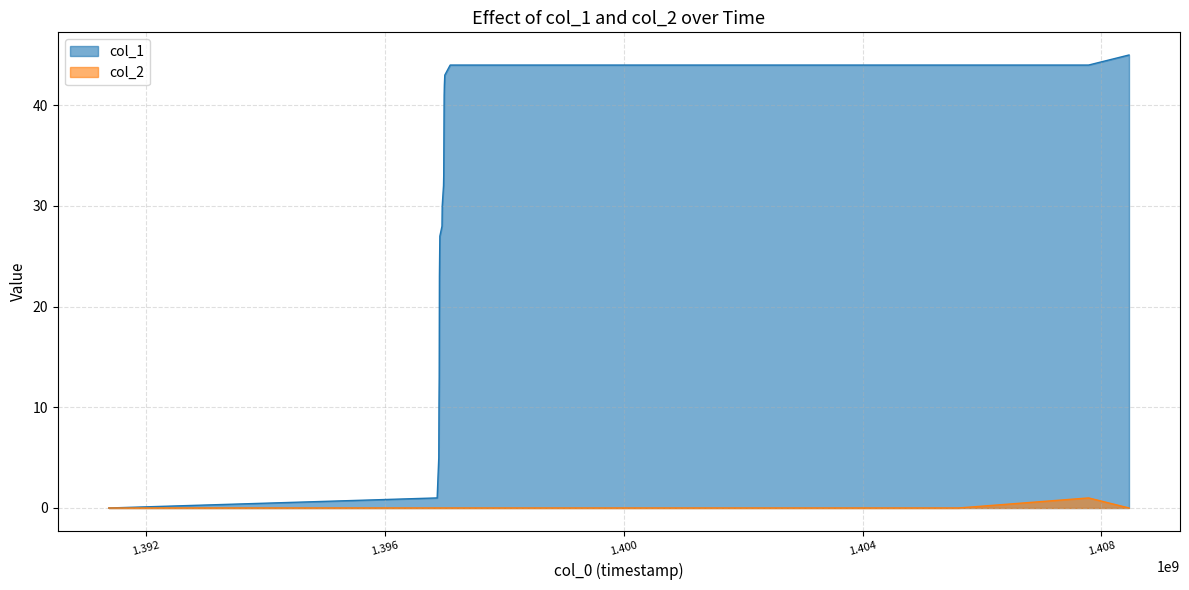

What is the total value across all series at 1405603968?

44